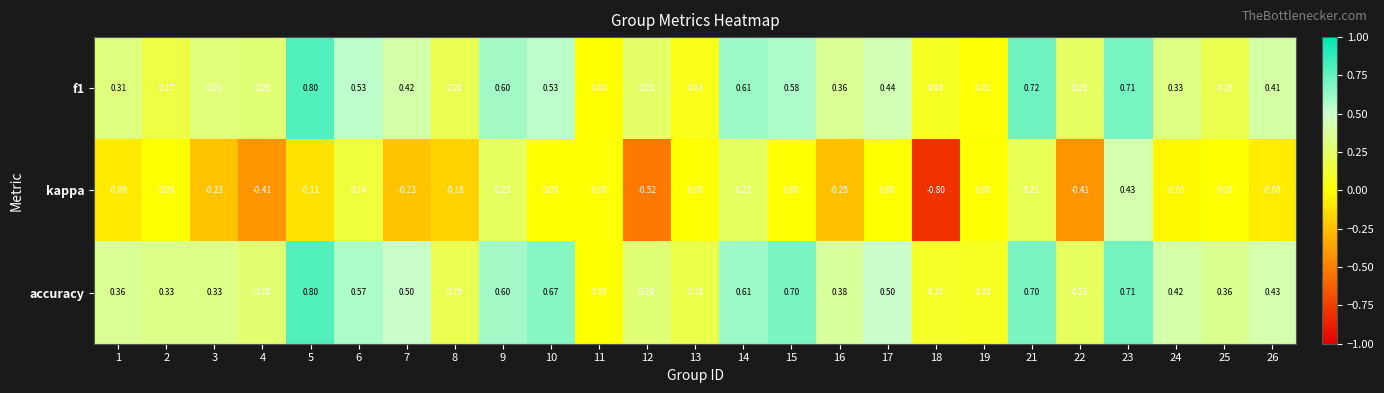

How many series are shown in this chart?

3